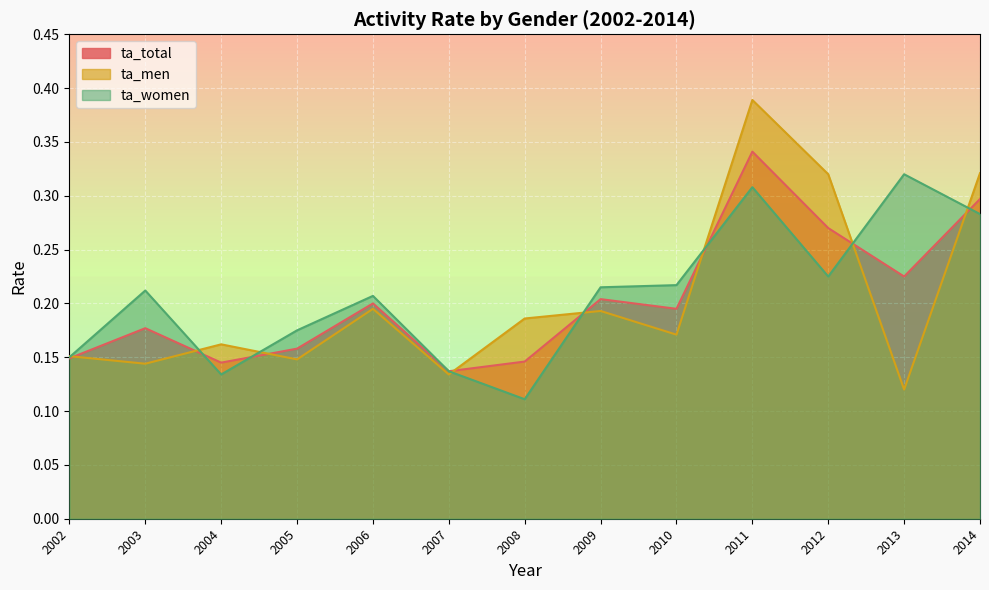

Reading left to right, what are all the values shown in this chart?

ta_total: 0.1	0.2	0.1	0.2	0.2	0.1	0.1	0.2	0.2	0.3	0.3	0.2	0.3
ta_men: 0.2	0.1	0.2	0.1	0.2	0.1	0.2	0.2	0.2	0.4	0.3	0.1	0.3
ta_women: 0.1	0.2	0.1	0.2	0.2	0.1	0.1	0.2	0.2	0.3	0.2	0.3	0.3